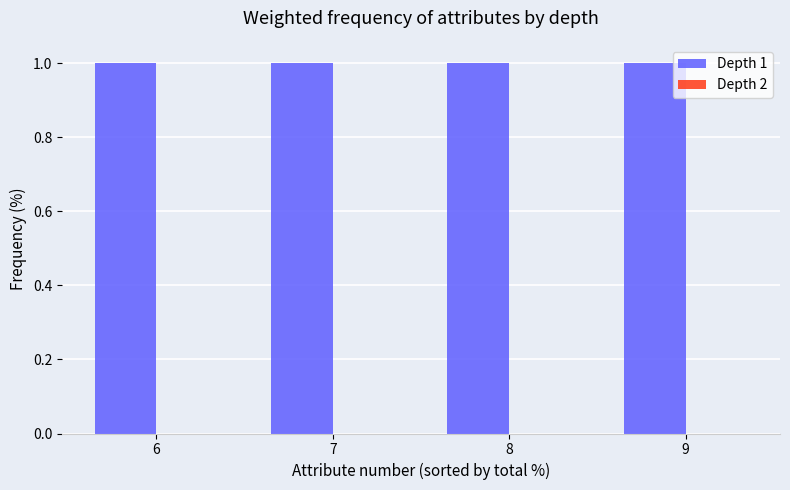

At which category is the sum across all series the highest?

6